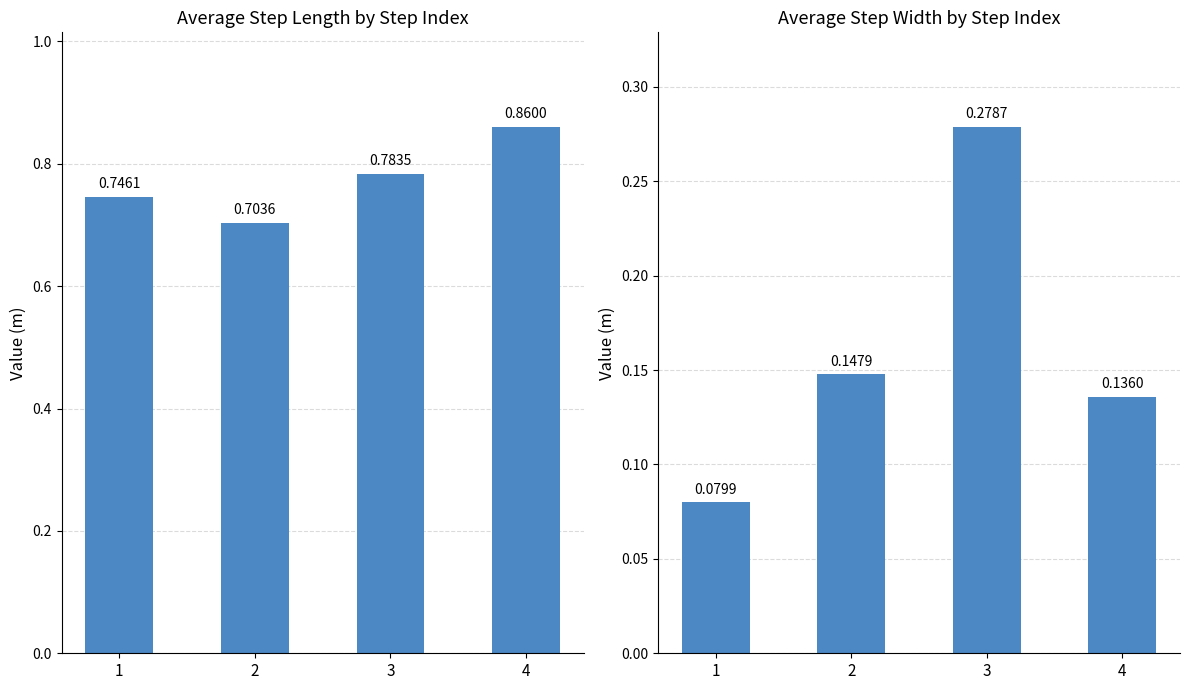

Which series has the largest range (max minus min)?

step_width